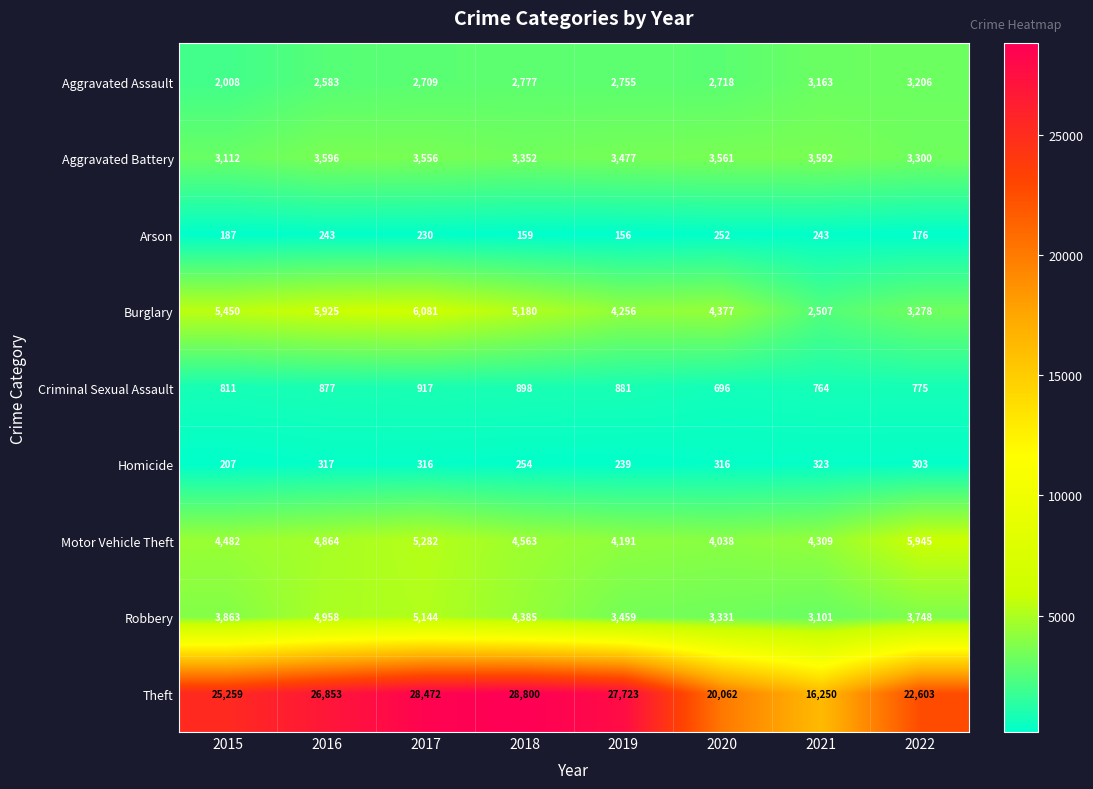

Which series has the widest spread of values?

Theft